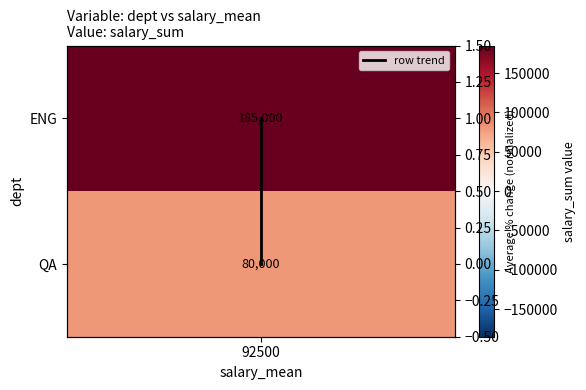

Which has a higher value, 92500 or 92500?

92500